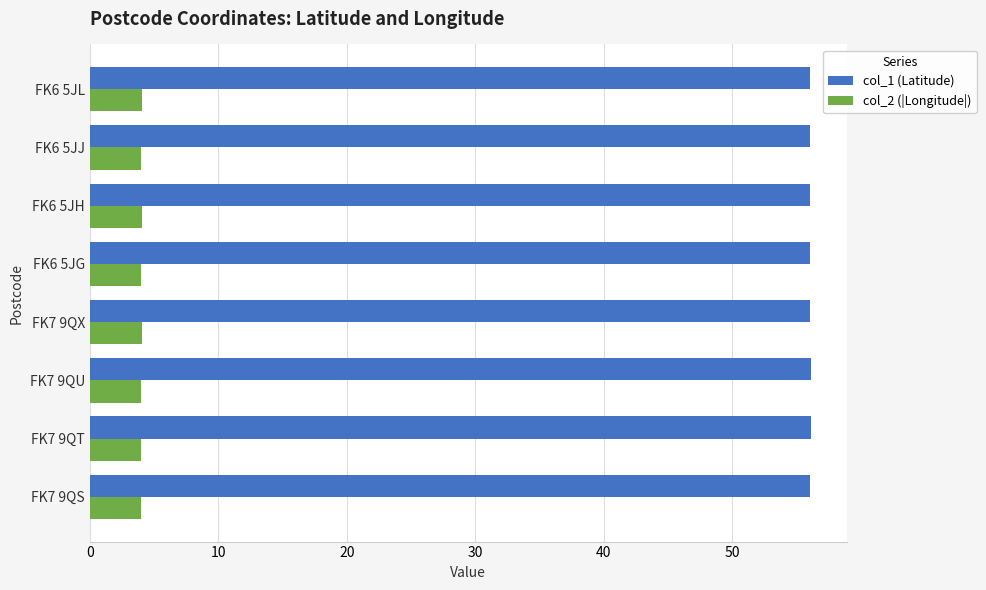

What is the difference between the highest and lowest values at FK7 9QX?

52.0